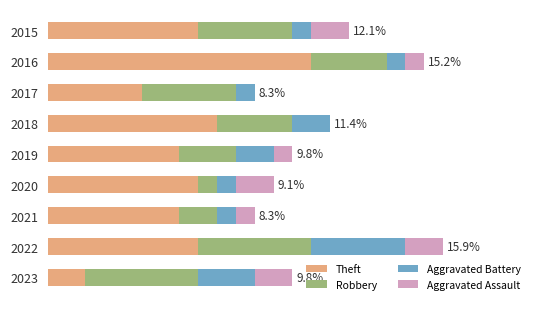

Reading left to right, list all the values displayed in this chart.

Theft: 8	14	5	9	7	8	7	8	2
Robbery: 5	4	5	4	3	1	2	6	6
Aggravated Battery: 1	1	1	2	2	1	1	5	3
Aggravated Assault: 2	1	0	0	1	2	1	2	2